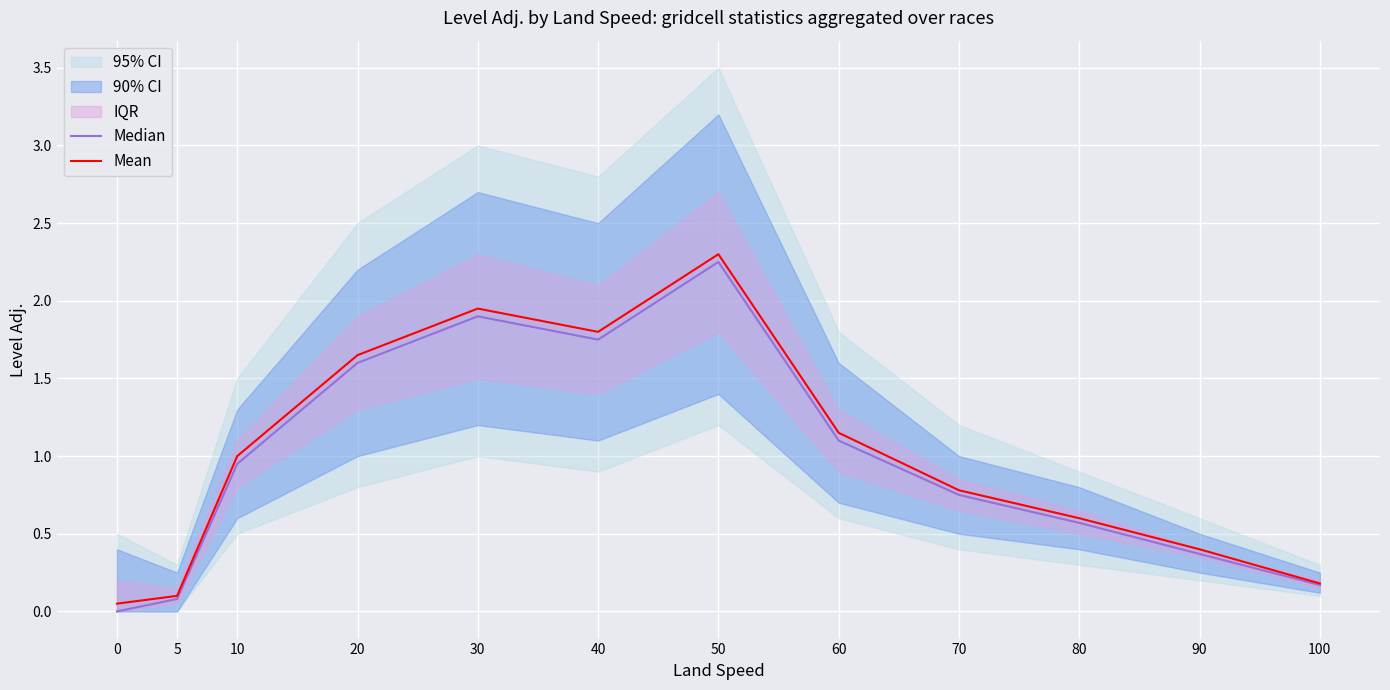

True or false: Mean and Median cross at least once.

False